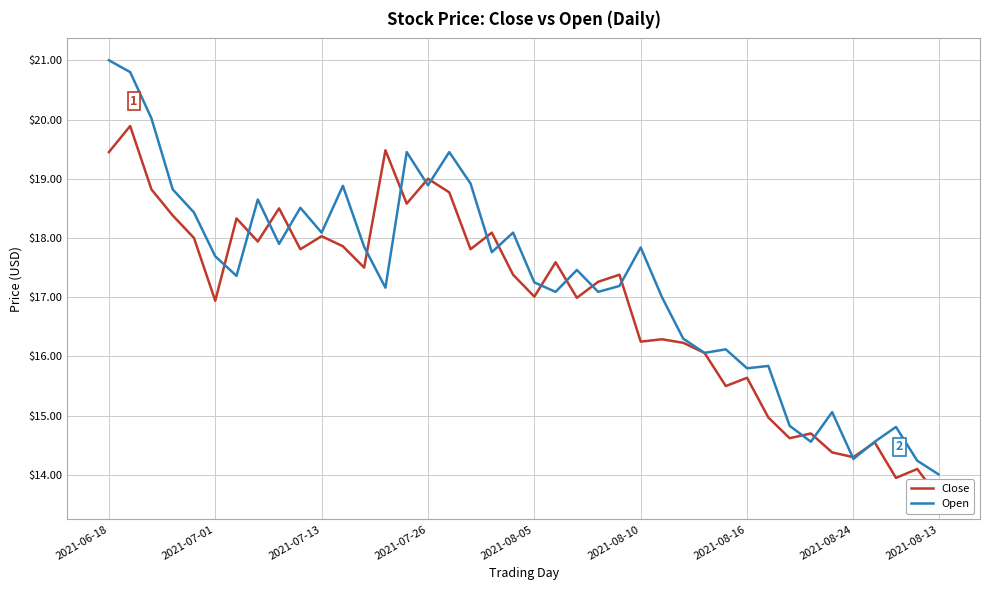

At which label does Open reach its peak?

2021-06-18